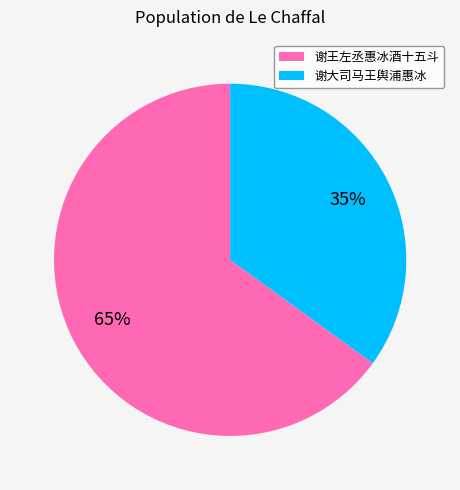

Which slice represents more than half of the pie?

谢王左丞惠冰酒十五斗